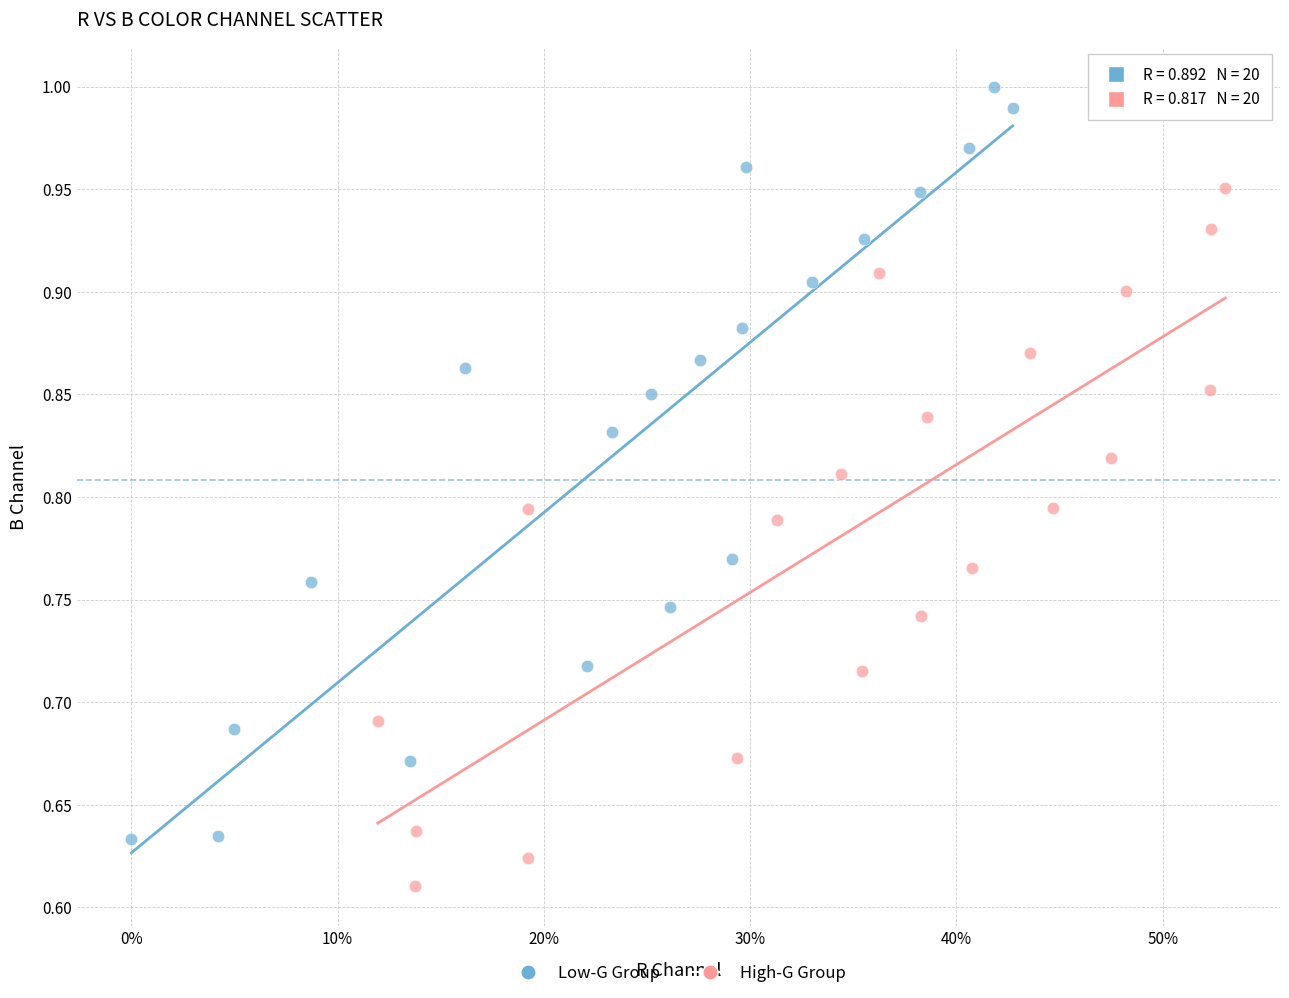

Which series reaches the maximum Y coordinate?

Low-G Group